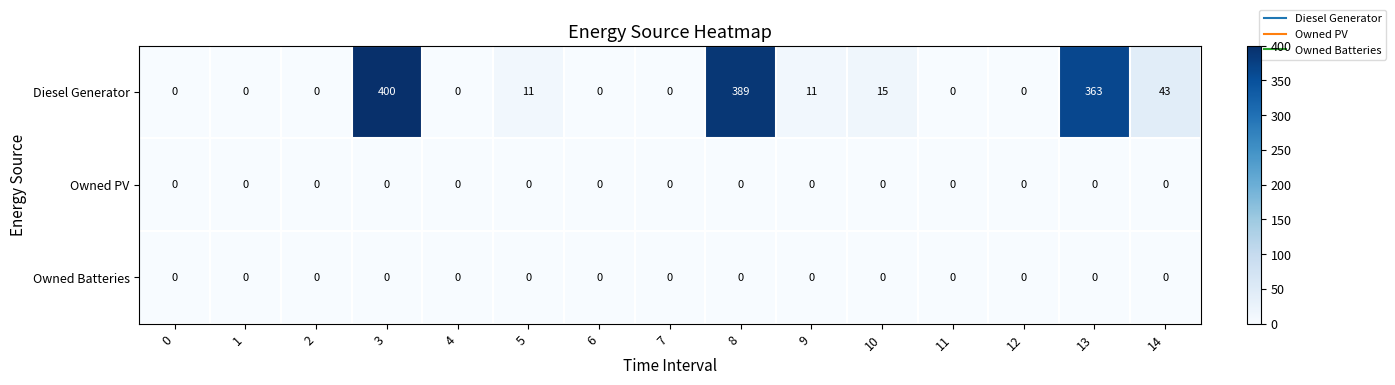

Which series has the largest range (max minus min)?

Diesel Generator